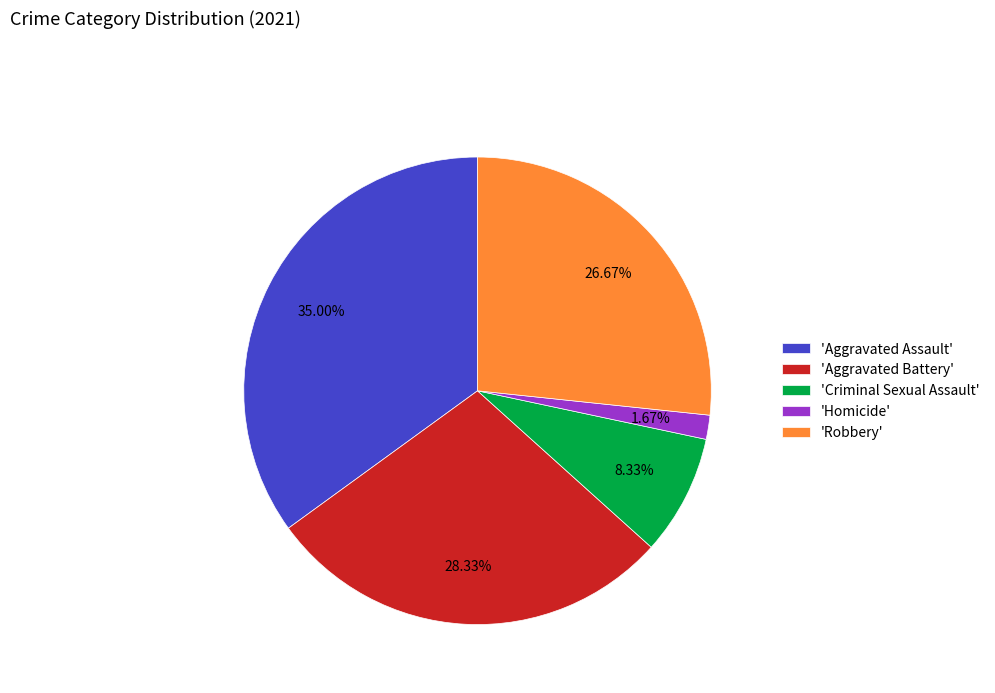

Does 'Homicide' account for over 50% of the chart?

No